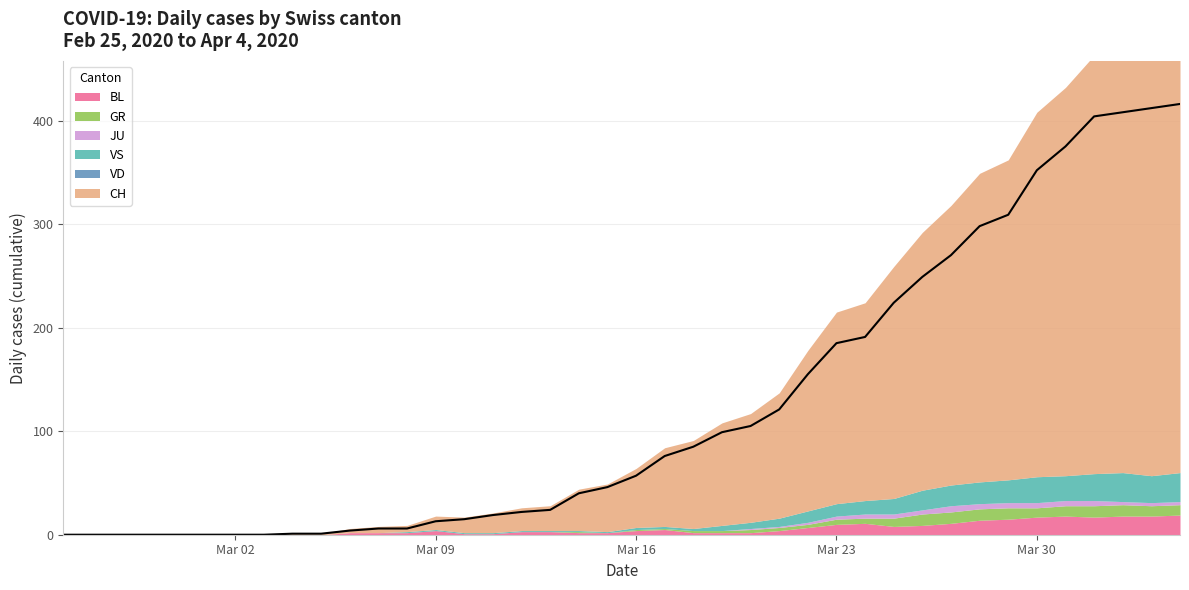

True or false: VD and GR intersect in this chart.

False